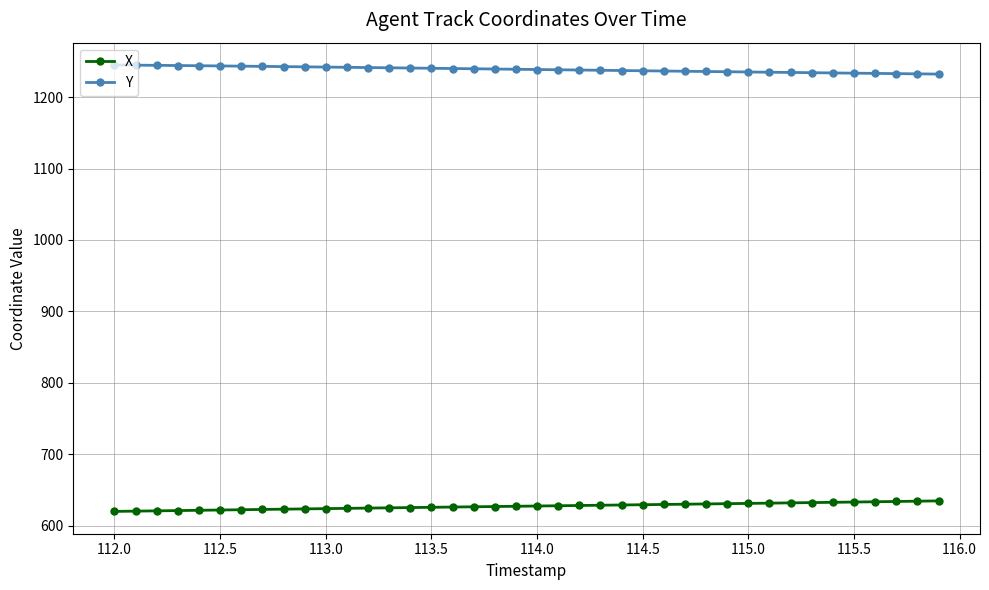

Does the chart have visible grid lines?

Yes